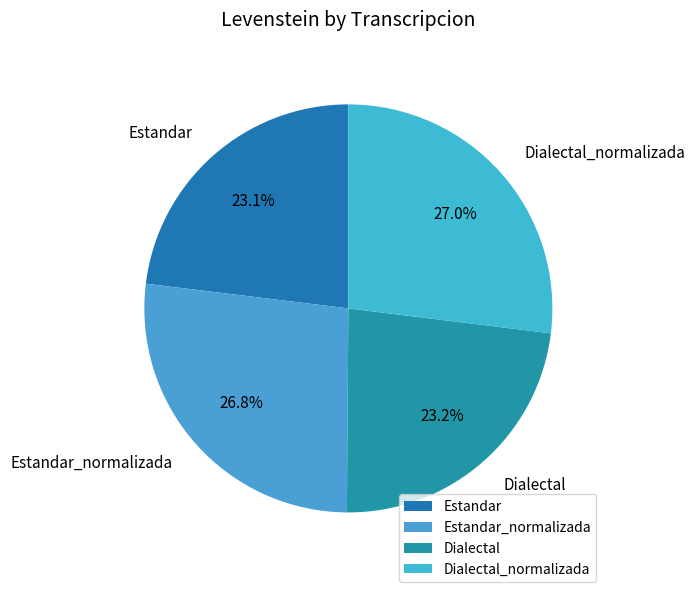

True or false: Dialectal accounts for 30% of the total.

False